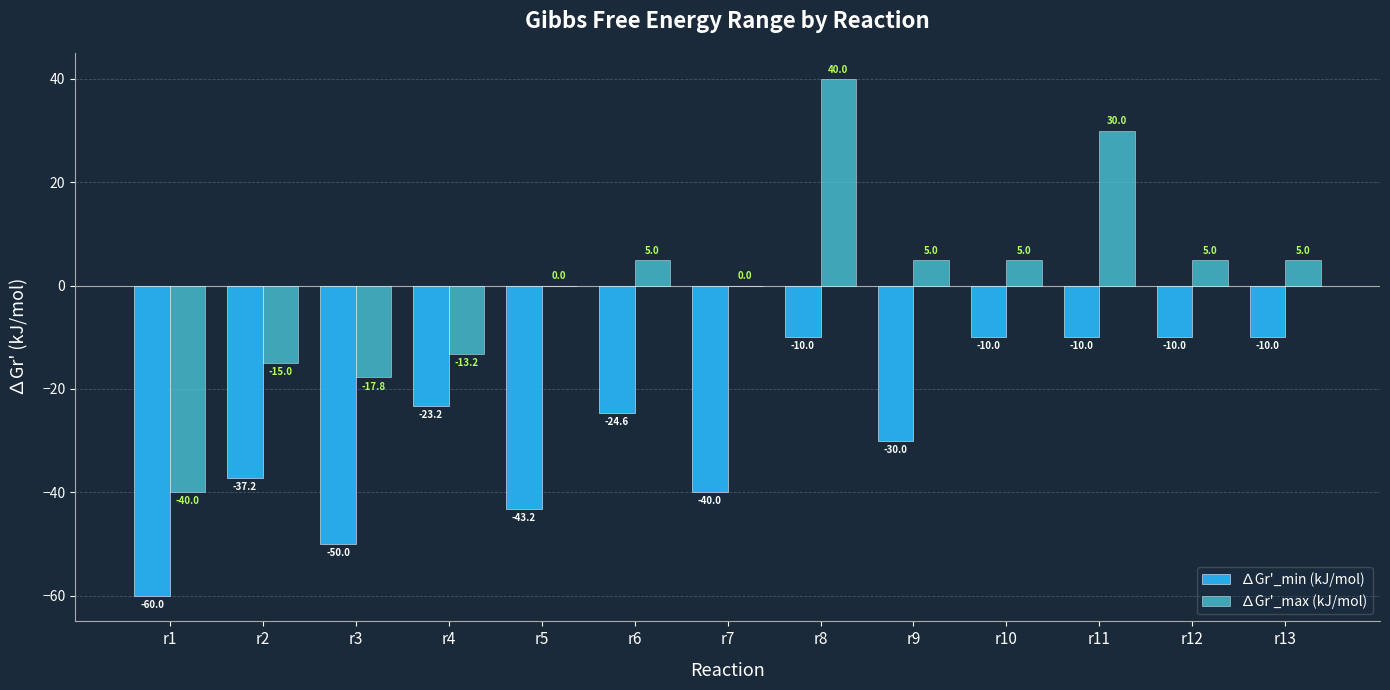

What is the sum of the ∆Gr'_max (kJ/mol) values at r12 and r2?

-10.0